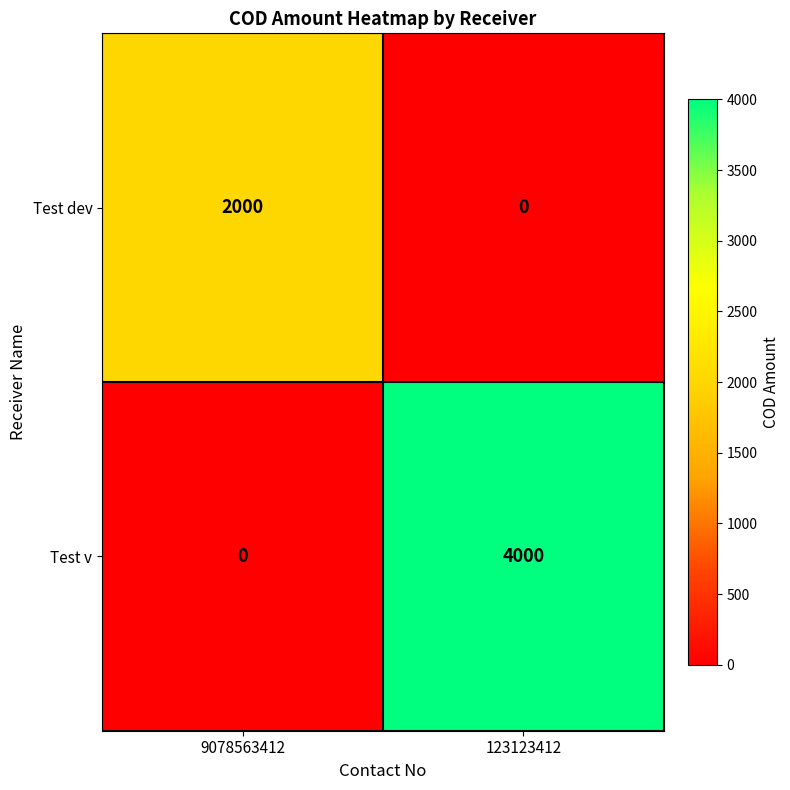

What is the maximum value for Test dev?

2000